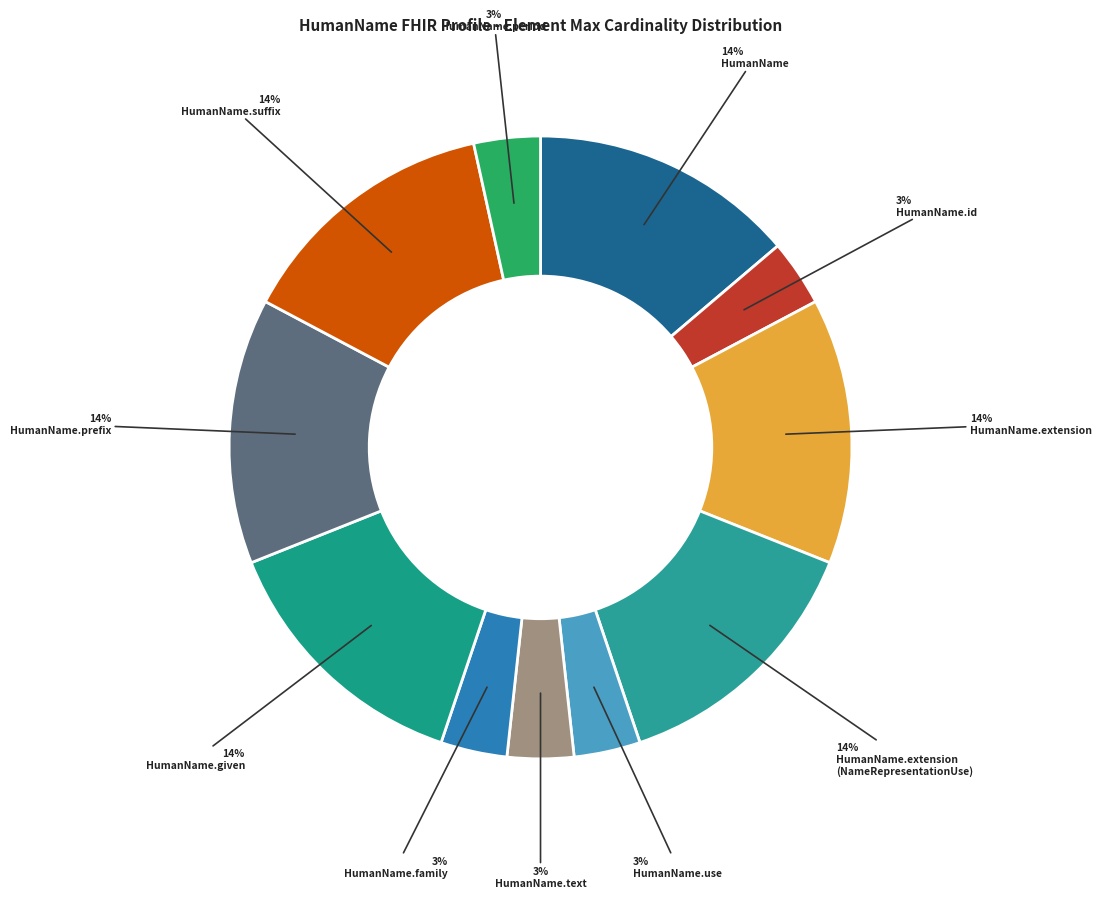

Is there a majority slice in this chart?

No